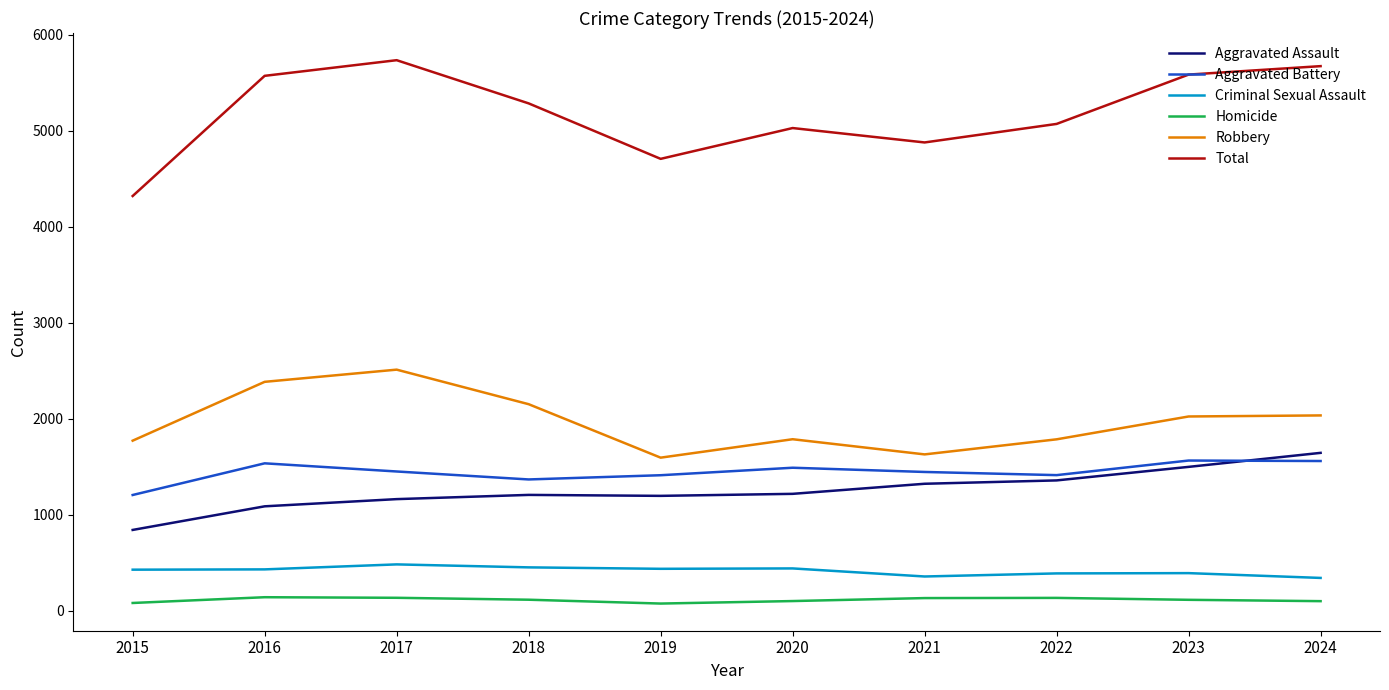

What is the spread (max minus min) of values at 2018?

5171